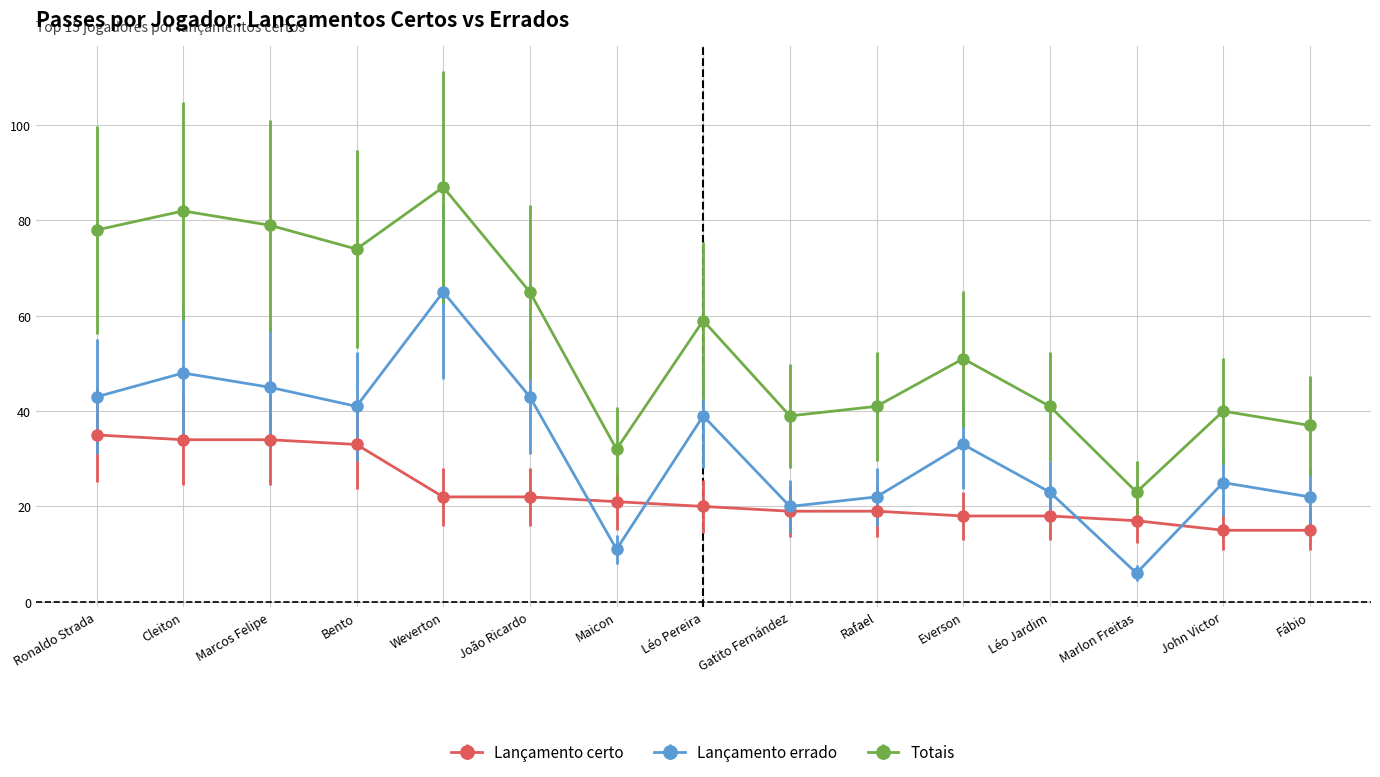

What is the maximum value shown in the chart?

87